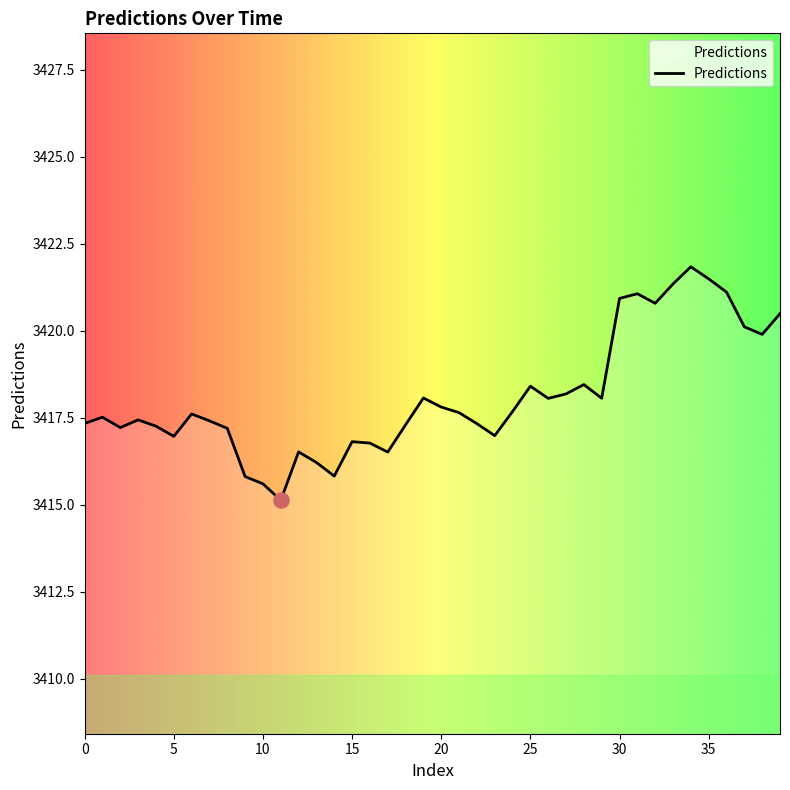

What is the greatest value displayed?

3421.8